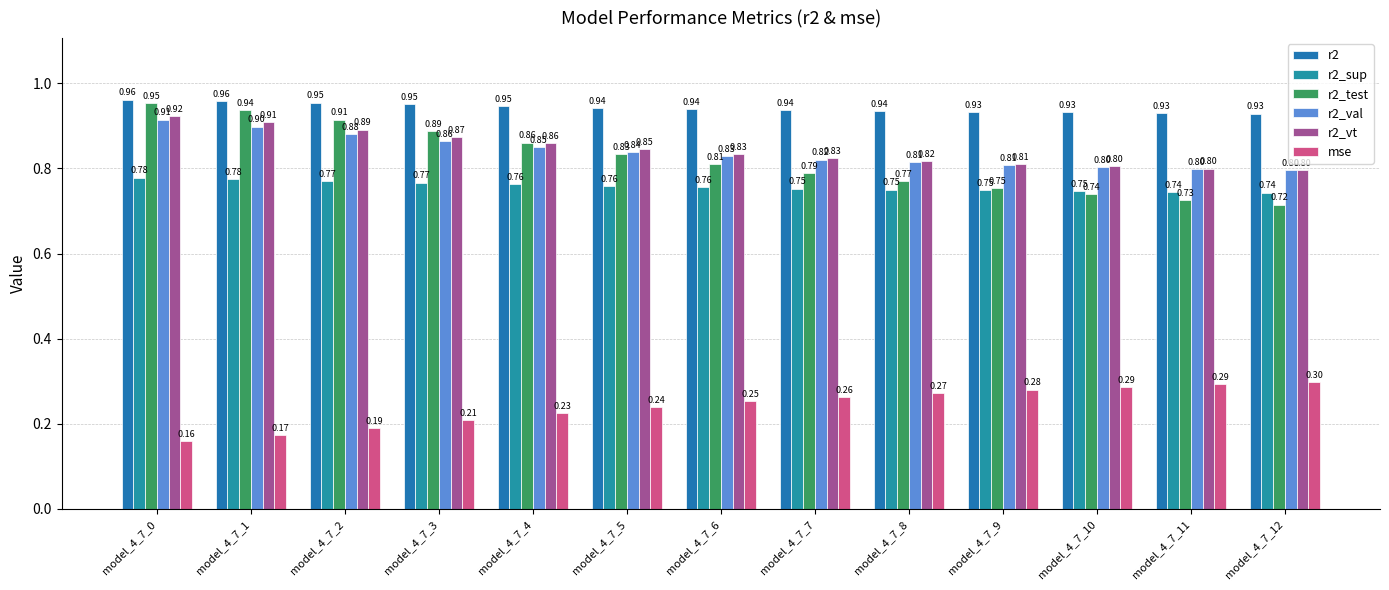

What is the average value of the mse series?

0.2